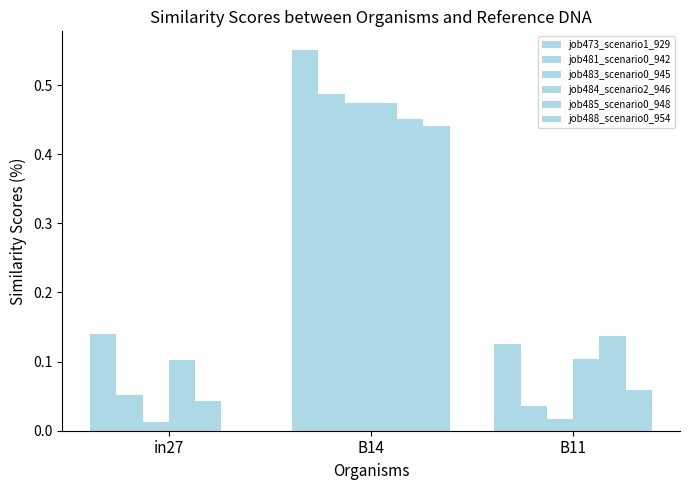

What is the spread (max minus min) of values at B14?

0.1